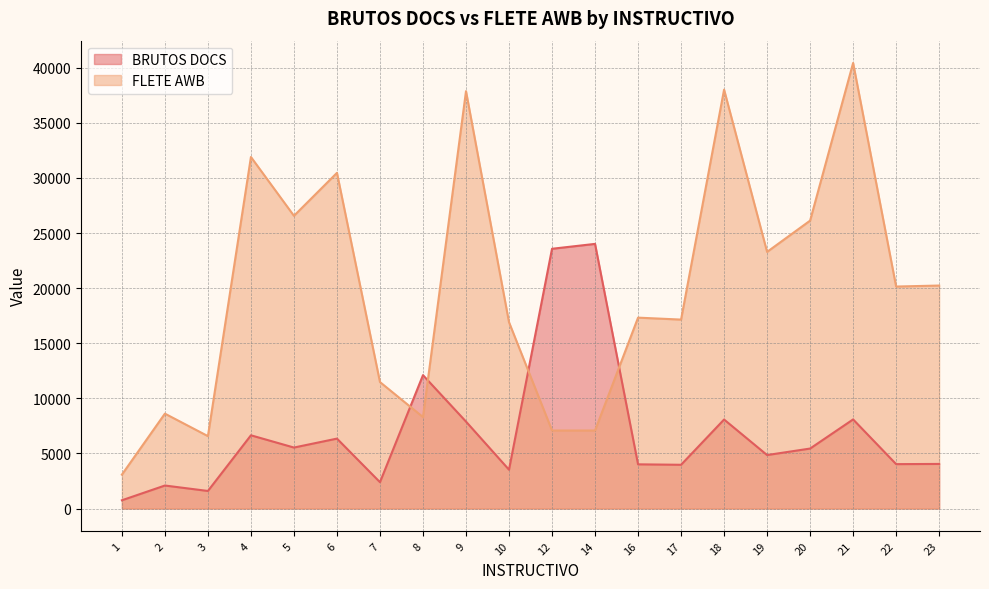

What value does the FLETE AWB series have at 1?

3076.2